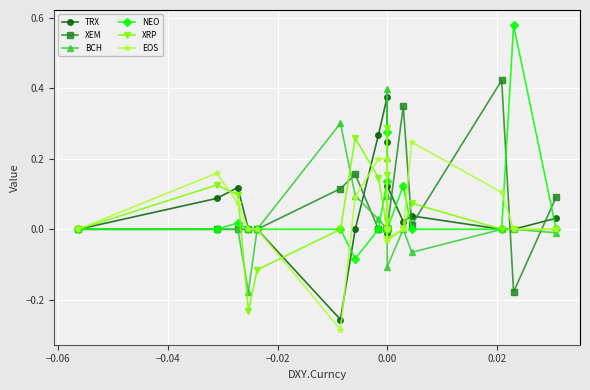

Is the value of XEM at 11 greater than the value of XRP at 17?

No